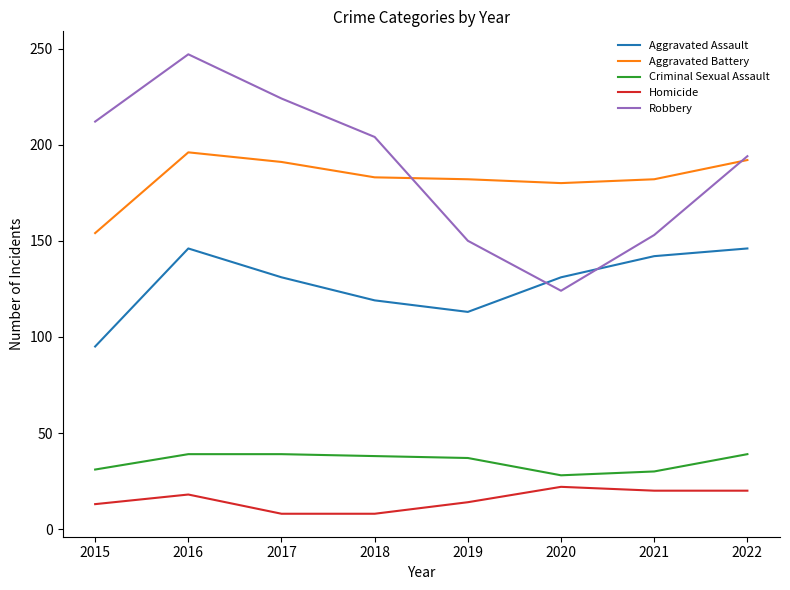

Is it true that Aggravated Battery equals 191 at 2017?

True